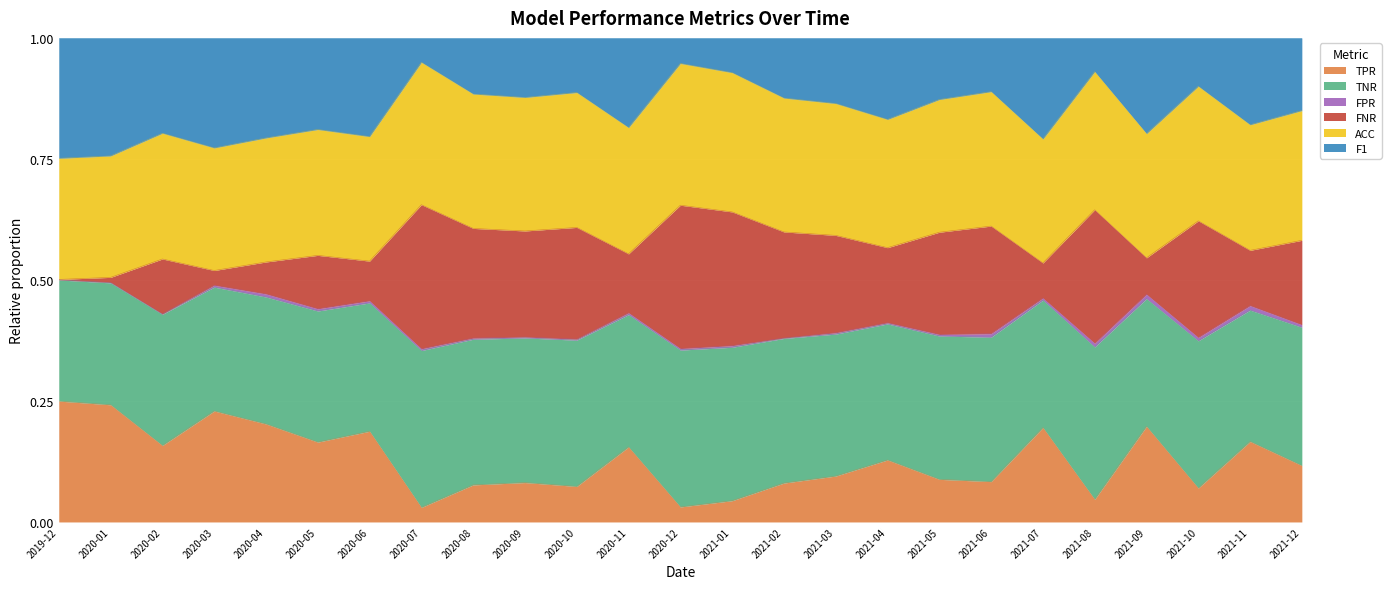

Which series has the widest spread of values?

FNR